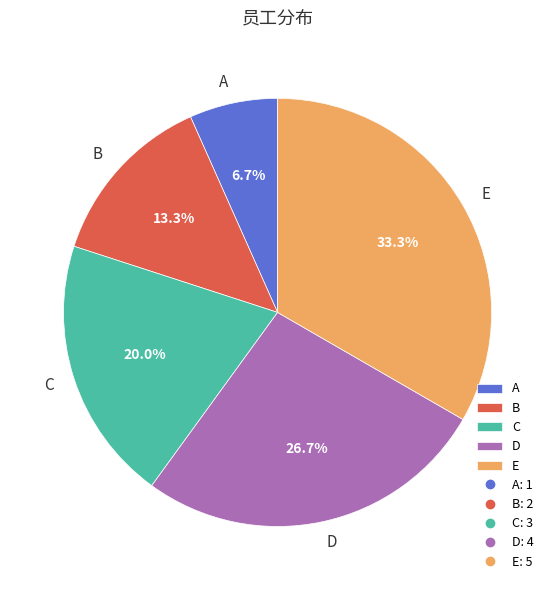

What percentage do E and D together represent?

60.0%